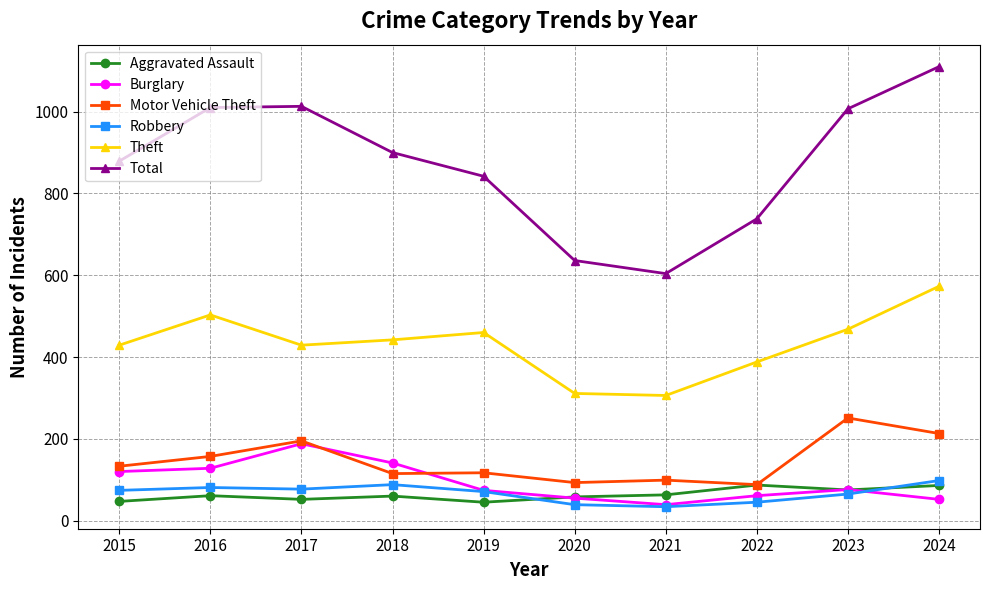

Is the value of Robbery at 2016 greater than the value of Motor Vehicle Theft at 2020?

No